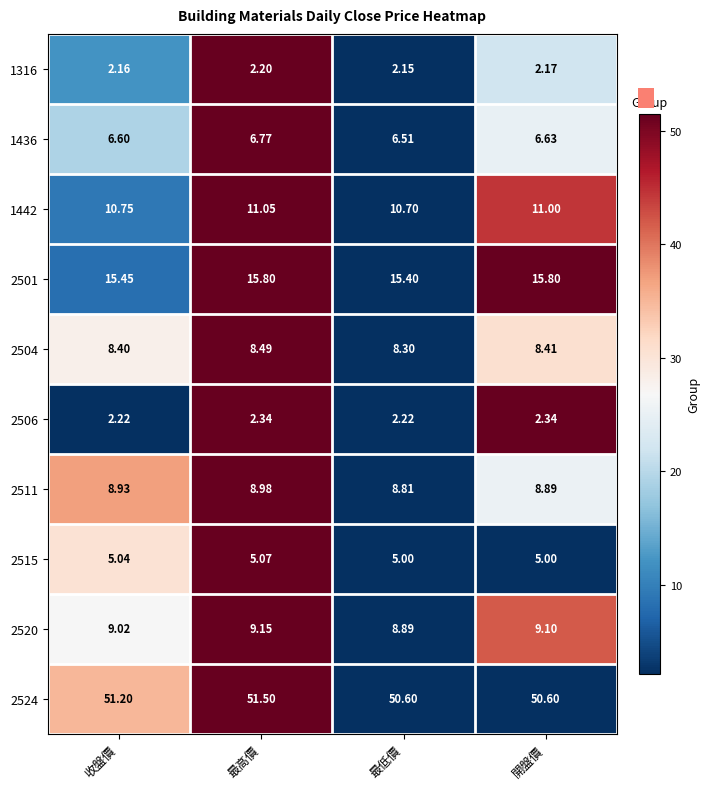

Is the value of 1316 at 最低價 greater than the value of 1442 at 收盤價?

No